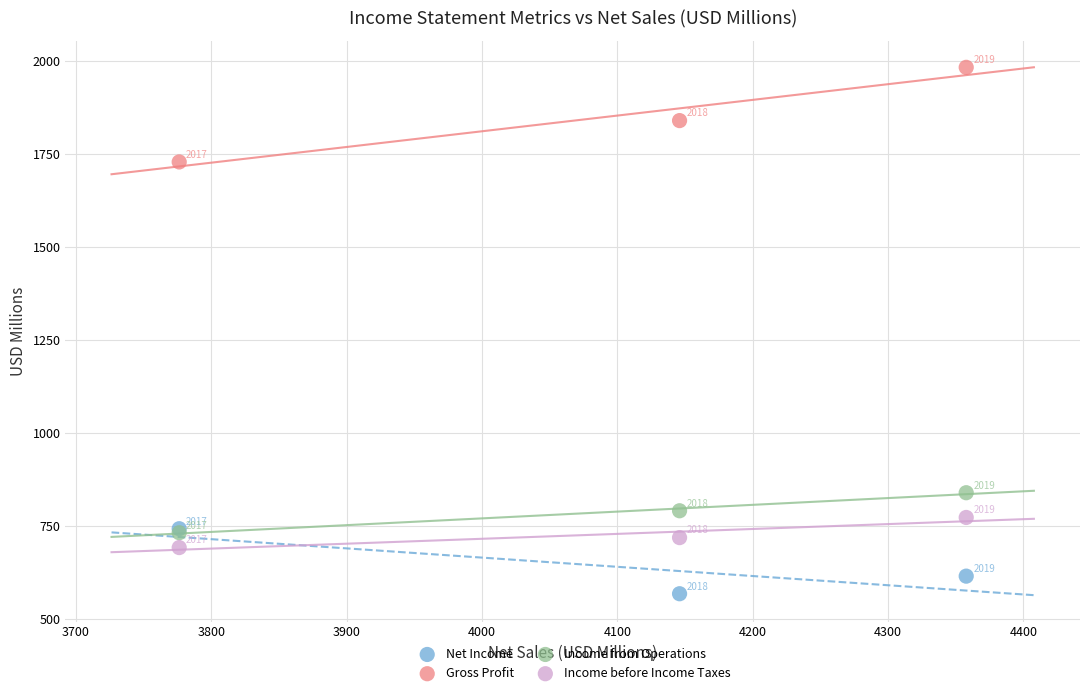

What are all the series names shown in the legend?

Net Income, Gross Profit, Income from Operations, Income before Income Taxes